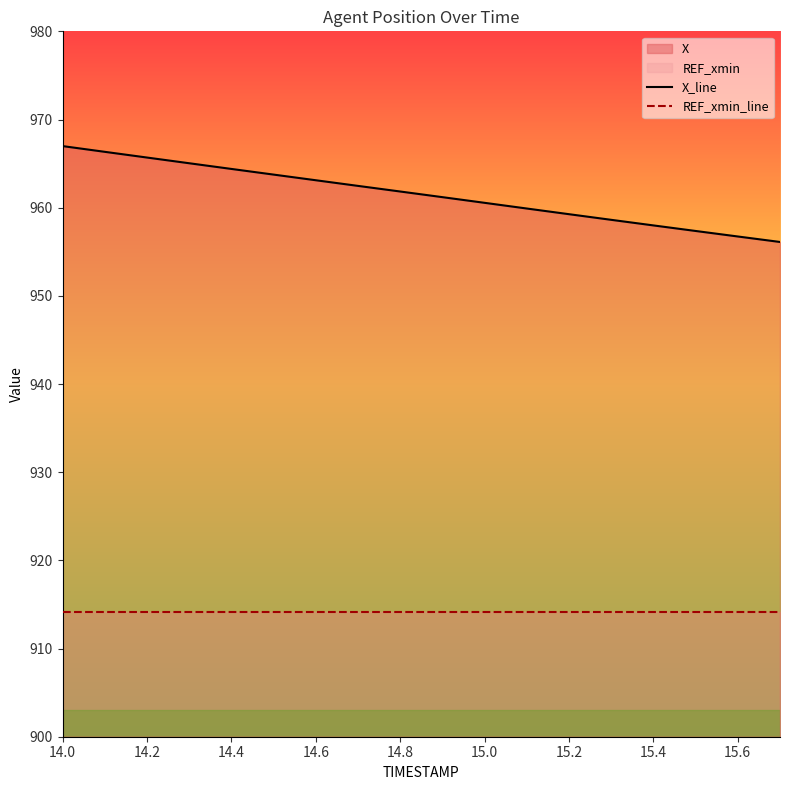

The REF_xmin_line series shows 914.1 at 15.0. True or false?

True